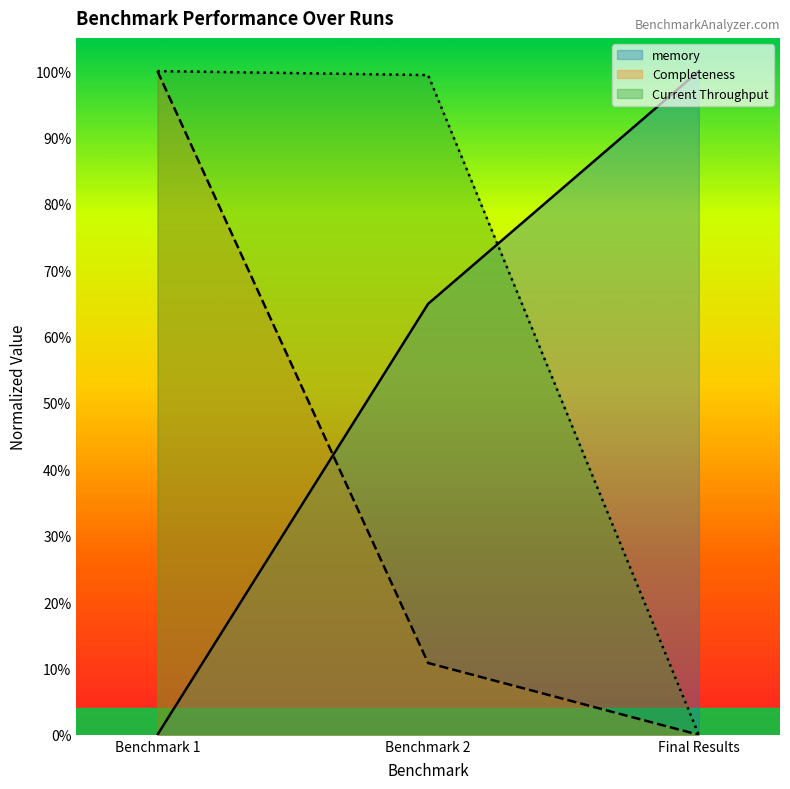

What is the difference between the highest and lowest values at Benchmark 2?

88.6